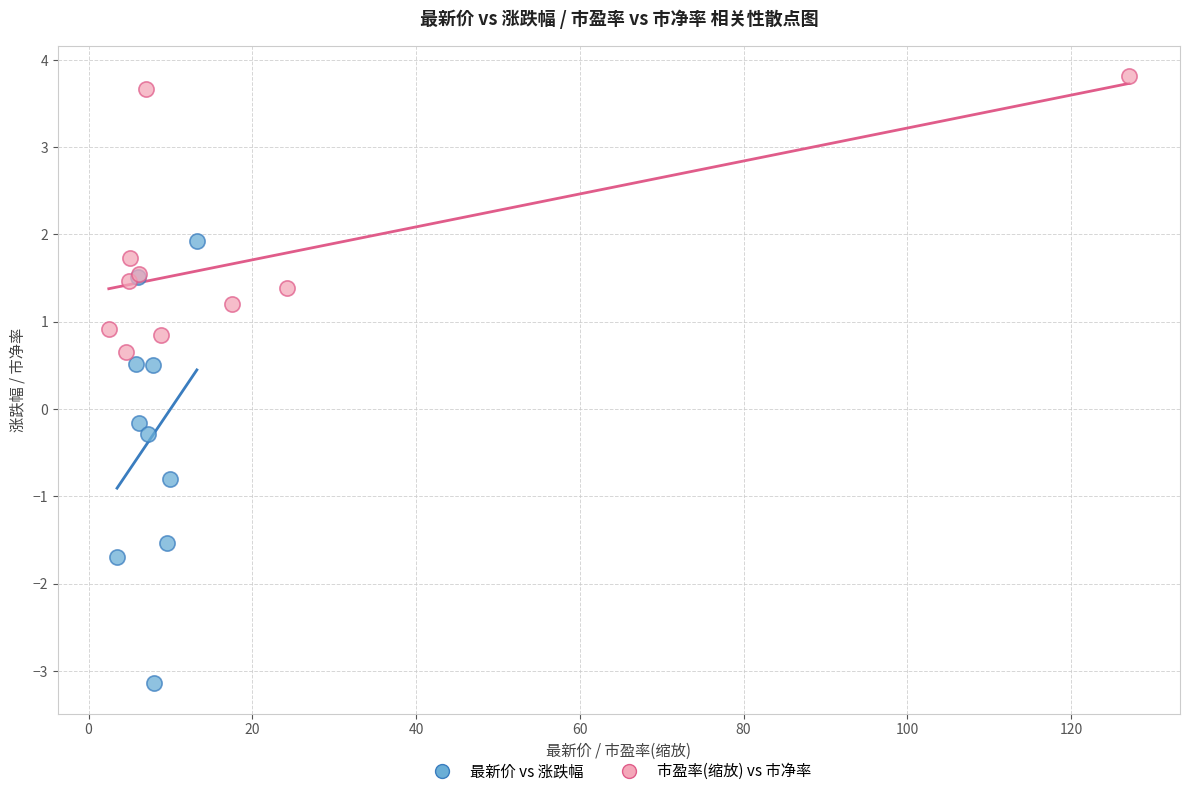

Which series reaches the minimum Y coordinate?

最新价 vs 涨跌幅